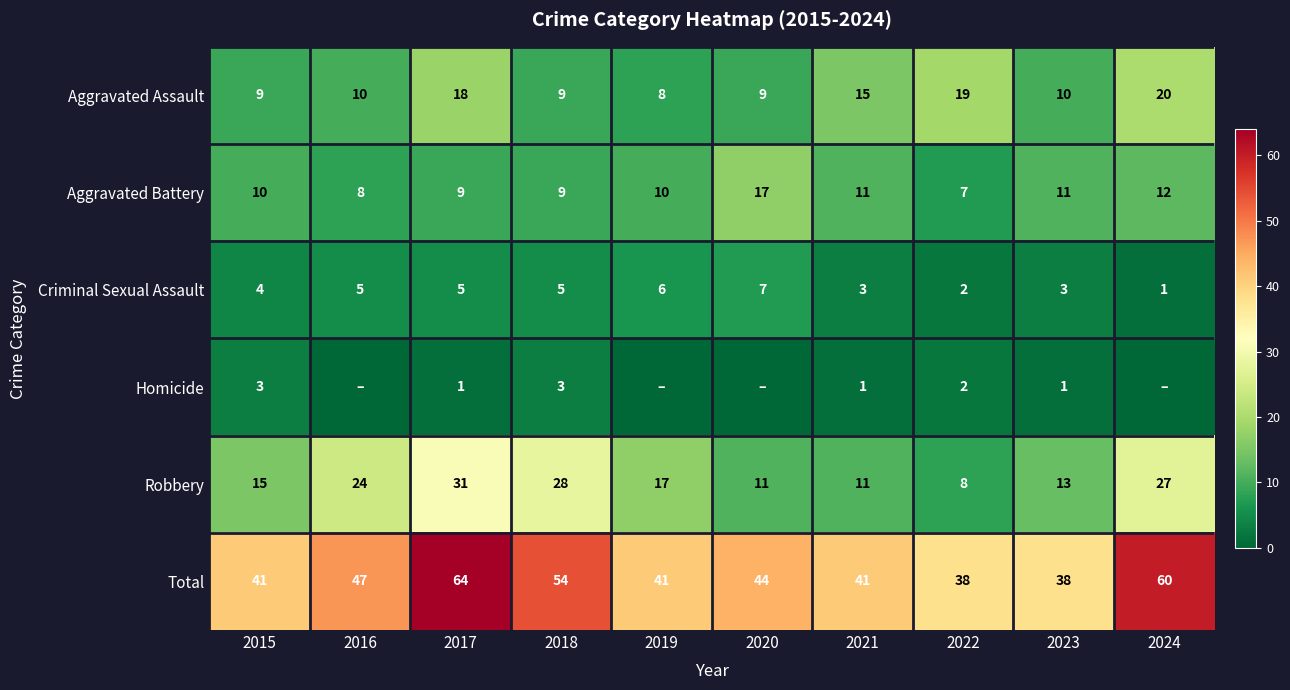

Is the value of Homicide at 2015 greater than the value of Aggravated Battery at 2021?

No